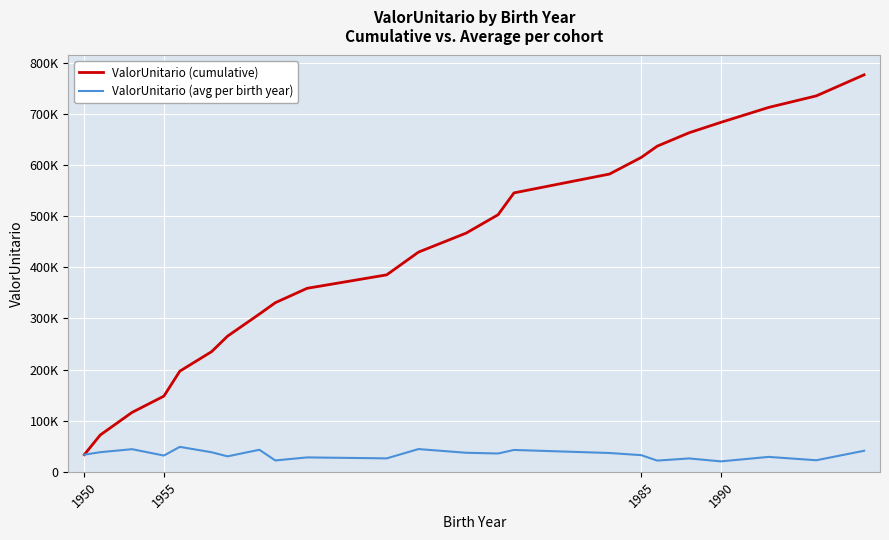

Rank the series by their maximum value, from lowest to highest.

ValorUnitario (avg per birth year), ValorUnitario (cumulative)